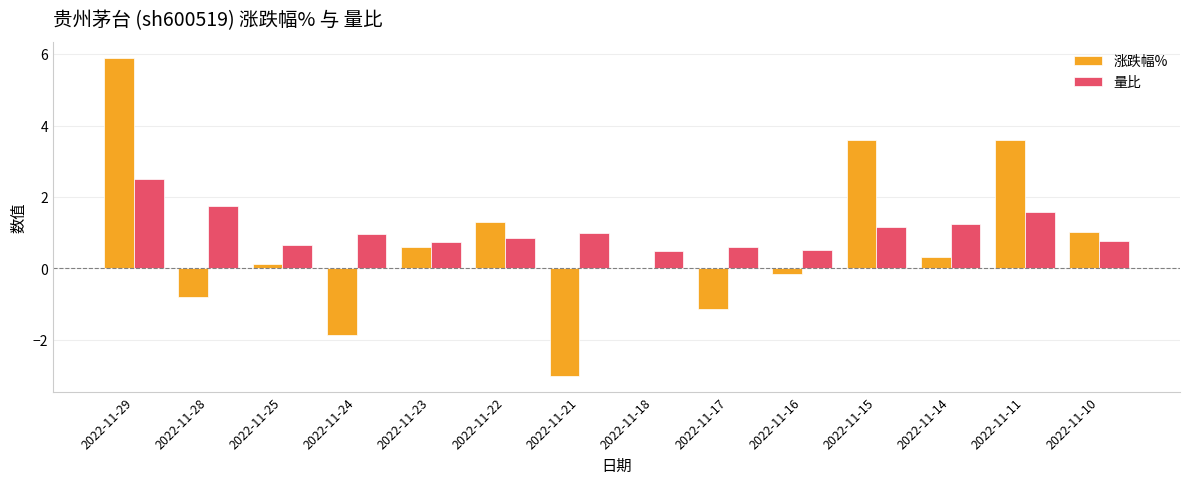

At which category is the sum across all series the highest?

2022-11-29